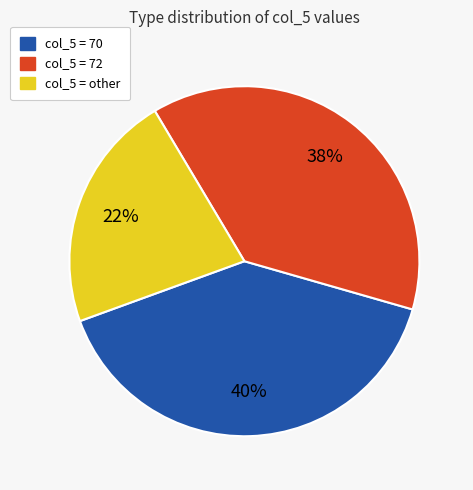

Is there any slice that represents more than half of the pie?

No